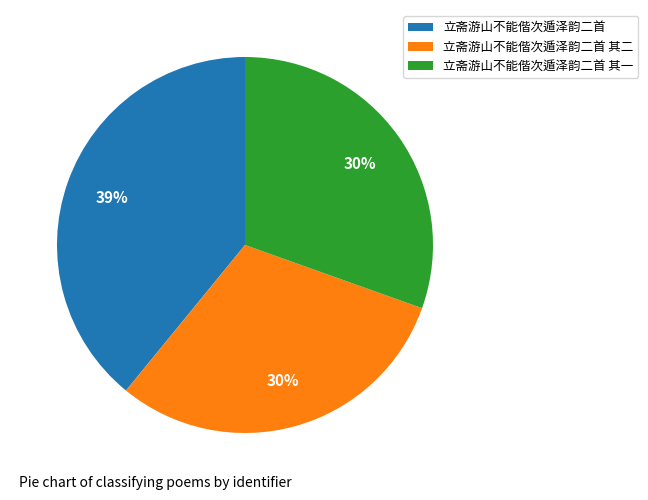

Is the sum of 立斋游山不能偕次遁泽韵二首 其二 and 立斋游山不能偕次遁泽韵二首 其一 greater than half?

Yes